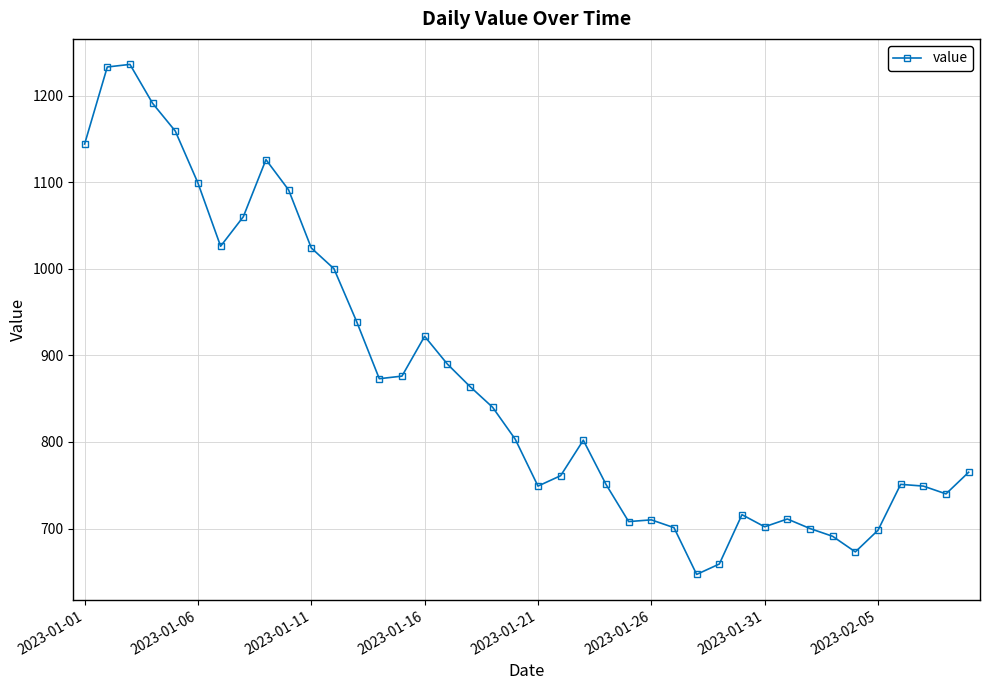

True or false: there are more than 0 points higher than both neighbors.

True